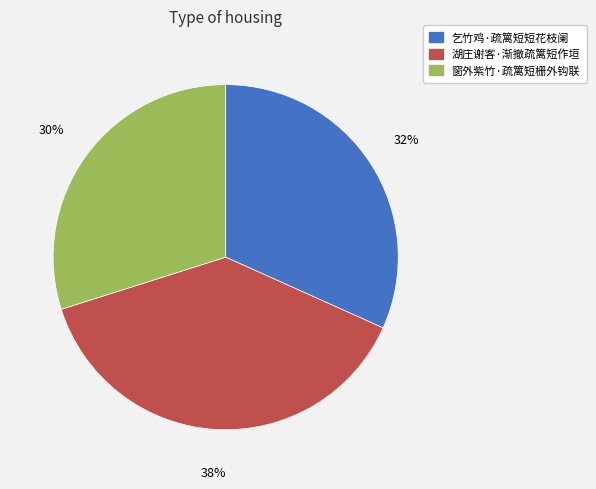

Is there any slice that represents more than half of the pie?

No